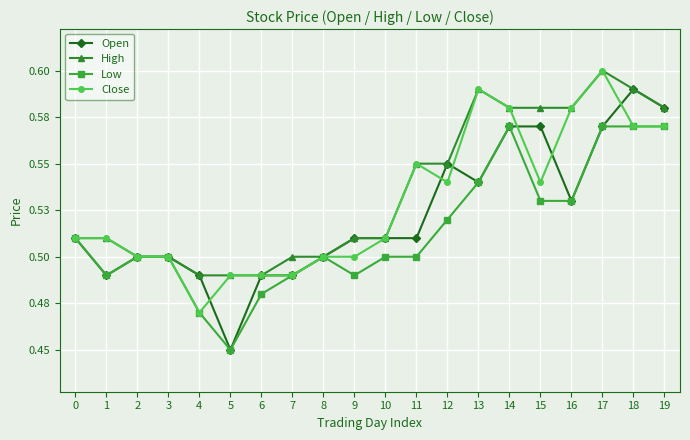

Reading left to right, list all the values displayed in this chart.

Open: 0=0.5	1=0.5	2=0.5	3=0.5	4=0.5	5=0.5	6=0.5	7=0.5	8=0.5	9=0.5	10=0.5	11=0.5	12=0.6	13=0.5	14=0.6	15=0.6	16=0.5	17=0.6	18=0.6	19=0.6
High: 0=0.5	1=0.5	2=0.5	3=0.5	4=0.5	5=0.5	6=0.5	7=0.5	8=0.5	9=0.5	10=0.5	11=0.6	12=0.6	13=0.6	14=0.6	15=0.6	16=0.6	17=0.6	18=0.6	19=0.6
Low: 0=0.5	1=0.5	2=0.5	3=0.5	4=0.5	5=0.5	6=0.5	7=0.5	8=0.5	9=0.5	10=0.5	11=0.5	12=0.5	13=0.5	14=0.6	15=0.5	16=0.5	17=0.6	18=0.6	19=0.6
Close: 0=0.5	1=0.5	2=0.5	3=0.5	4=0.5	5=0.5	6=0.5	7=0.5	8=0.5	9=0.5	10=0.5	11=0.6	12=0.5	13=0.6	14=0.6	15=0.5	16=0.6	17=0.6	18=0.6	19=0.6